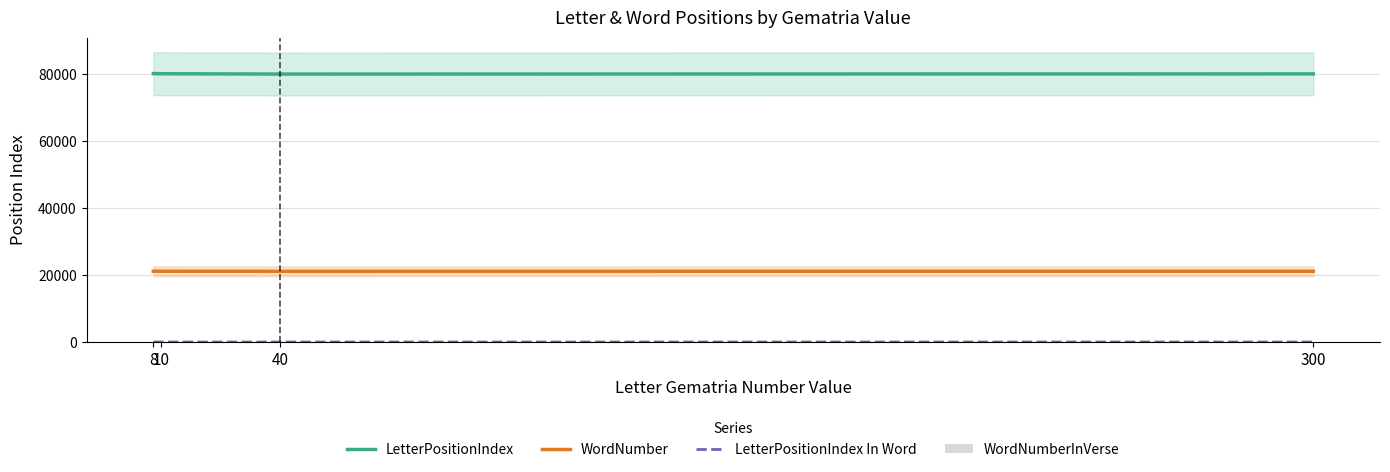

At which category does the chart reach its minimum across all series?

10